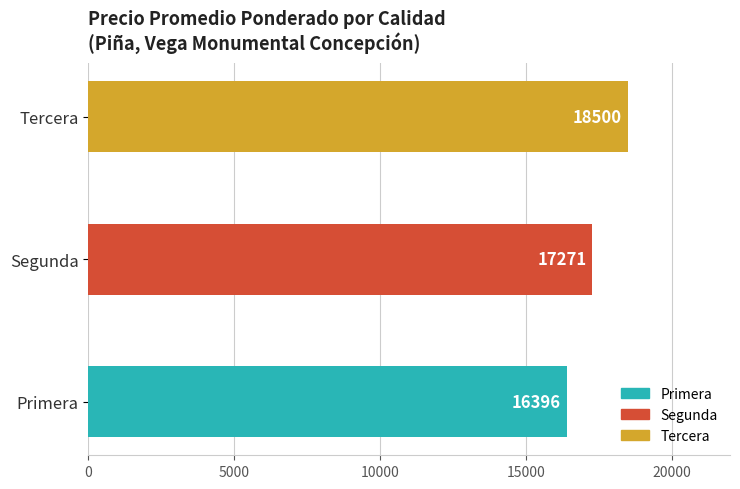

How many categories are shown in the chart?

3